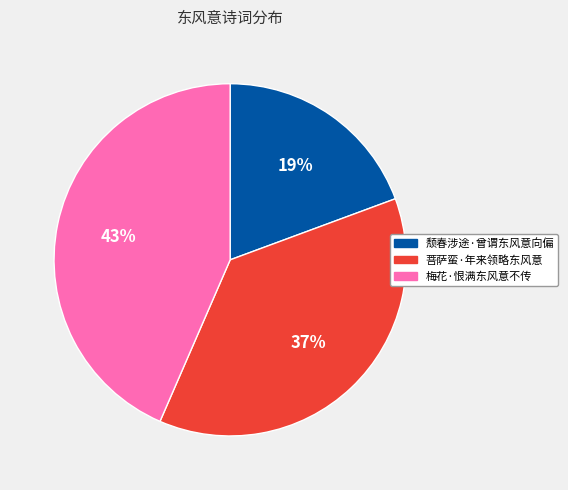

What percentage is the 梅花·恨满东风意不传 slice, to the nearest percent?

43%